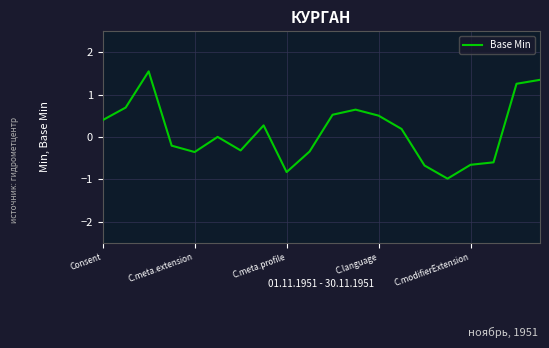

What is the difference between the maximum and minimum values?

2.5